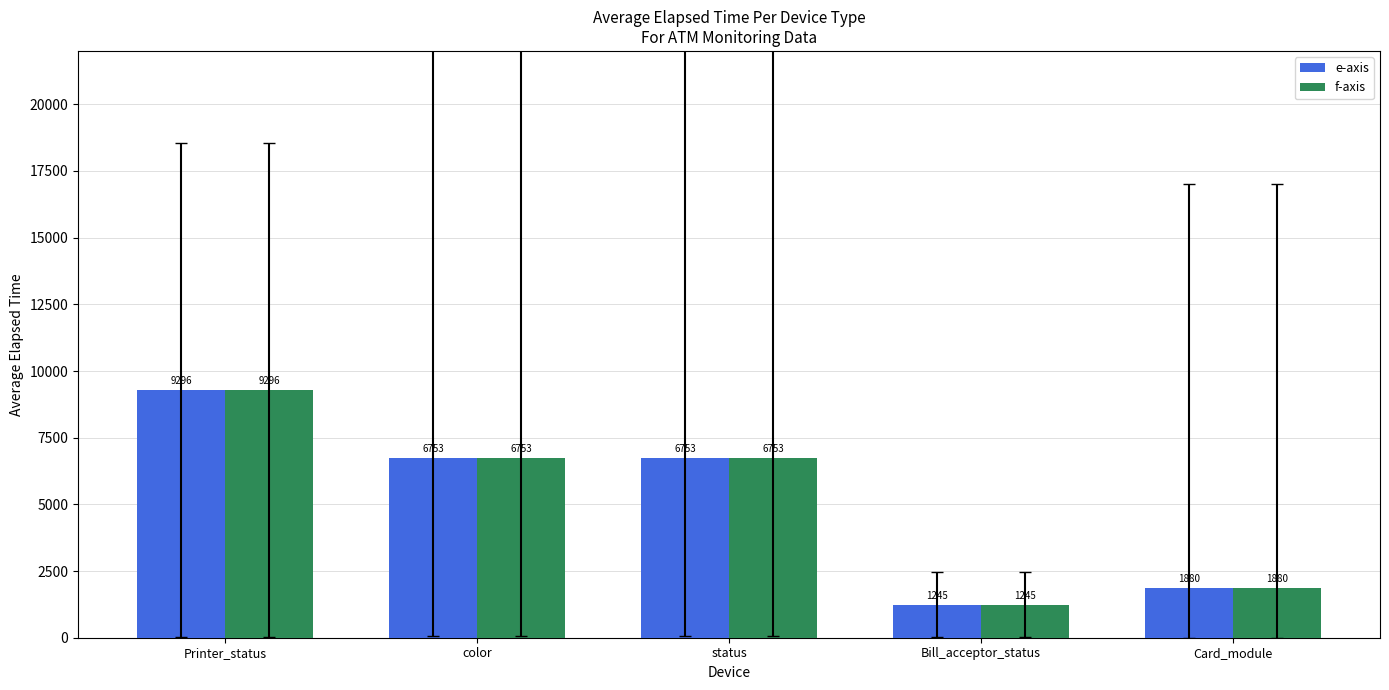

Which category has the highest value across all series?

Printer_status